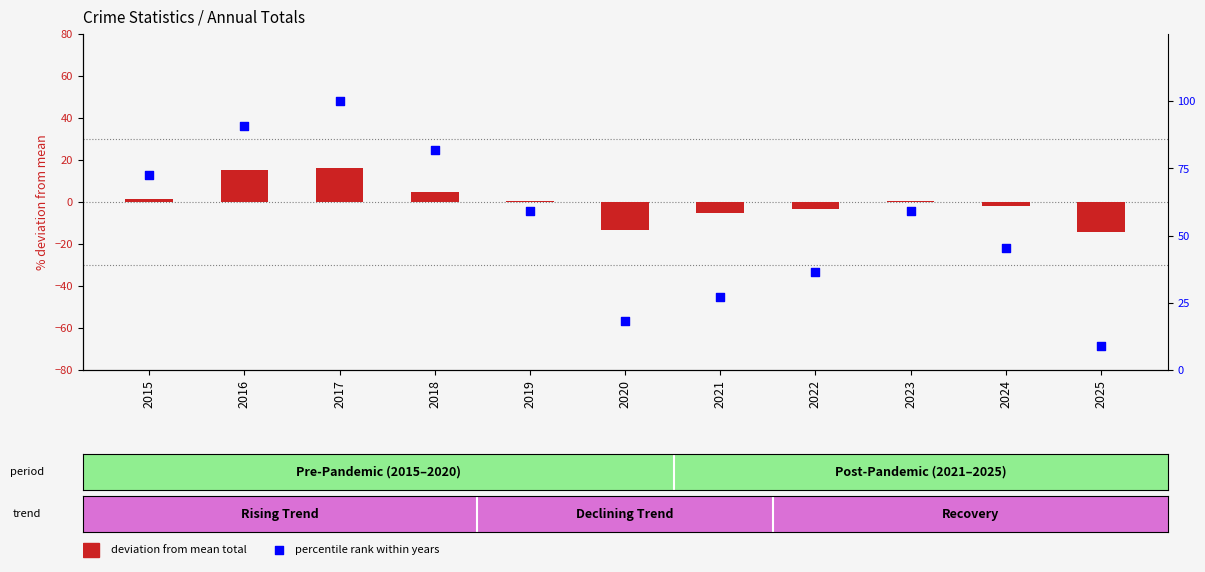

At how many categories does at least one series exceed 36?

8